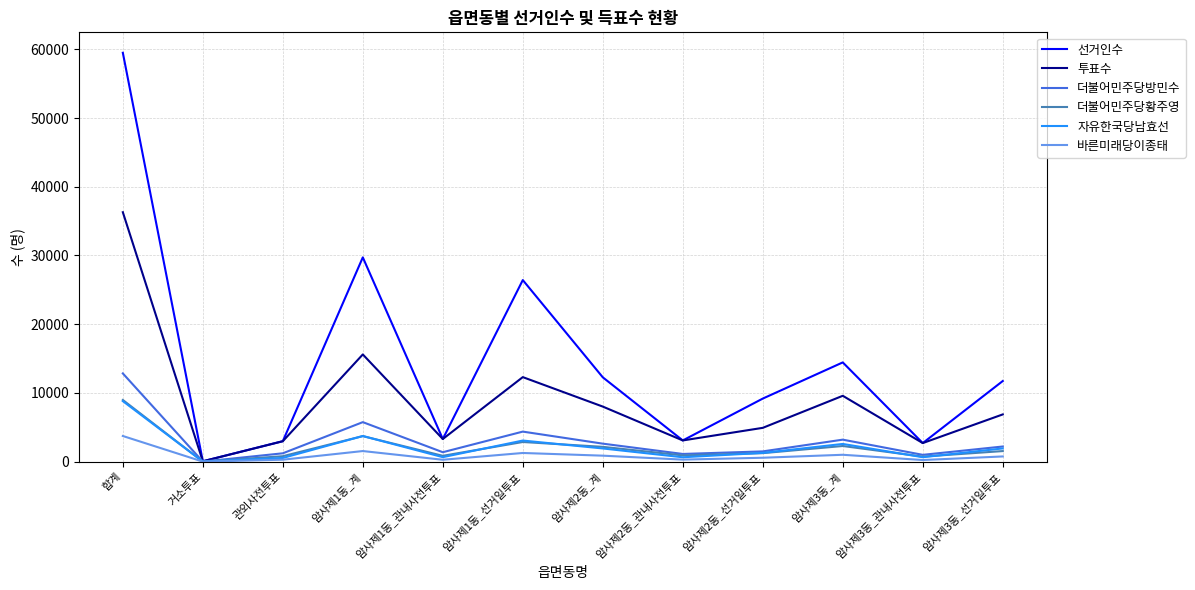

Which series changed the most between 암사제1동_계 and 암사제1동_선거일투표?

선거인수